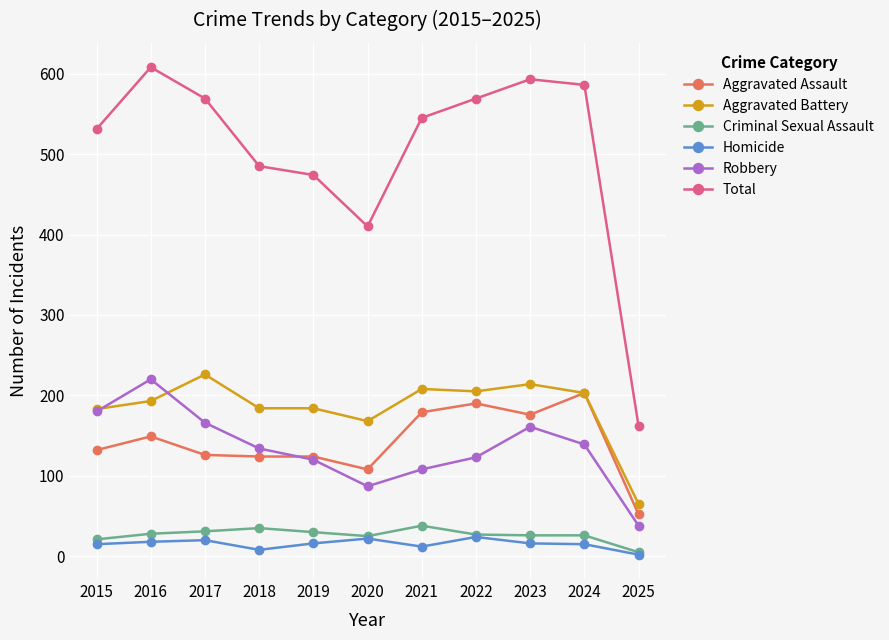

How many values in the Robbery series are below 134?

5